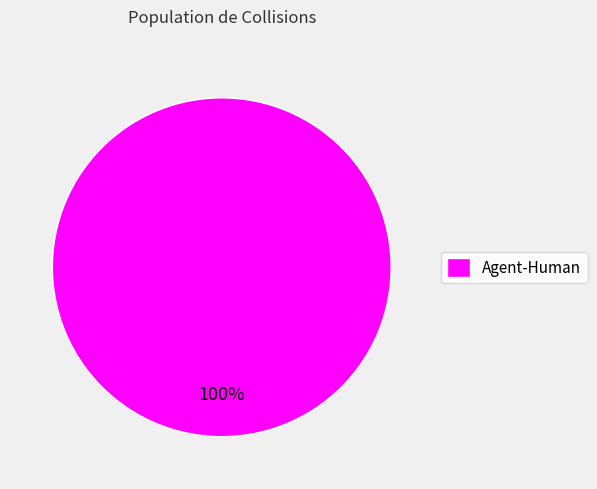

True or false: Agent-Human accounts for 100% of the total.

True